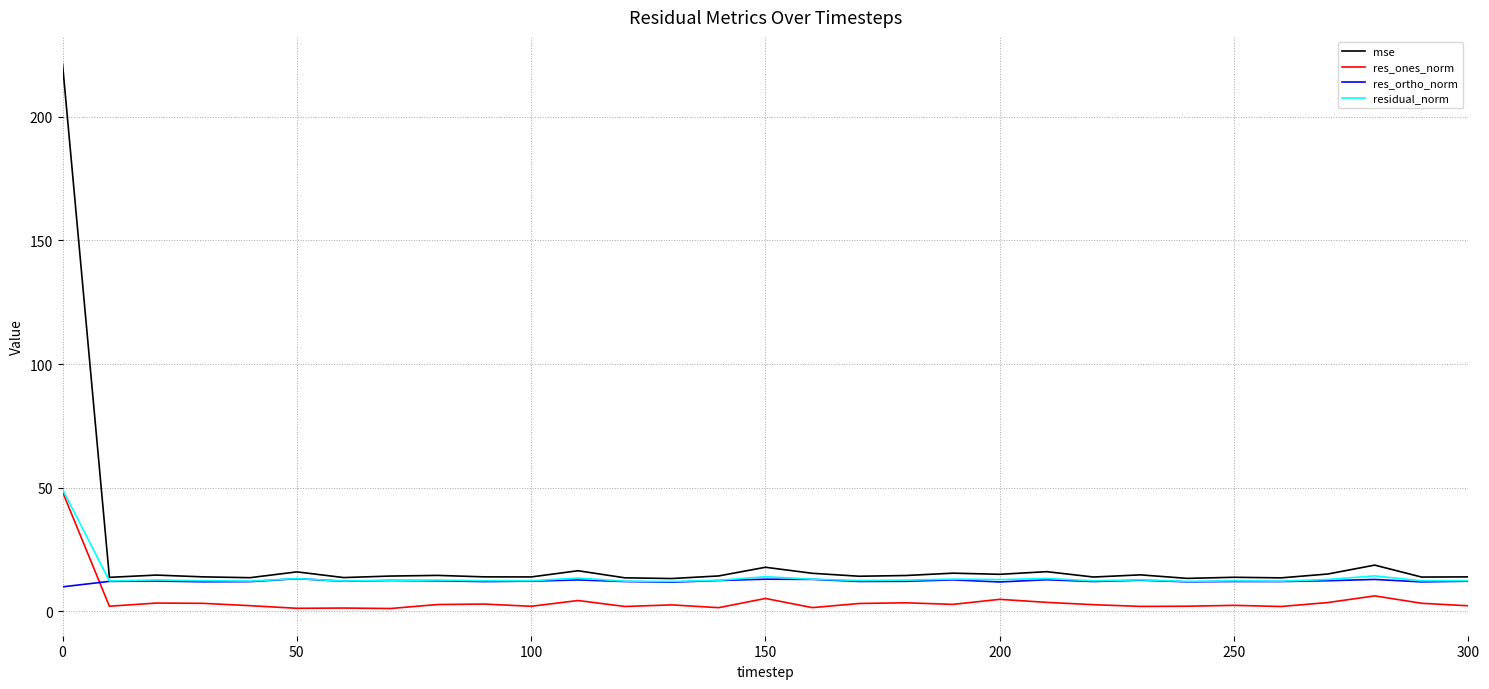

Which series has the largest range (max minus min)?

mse